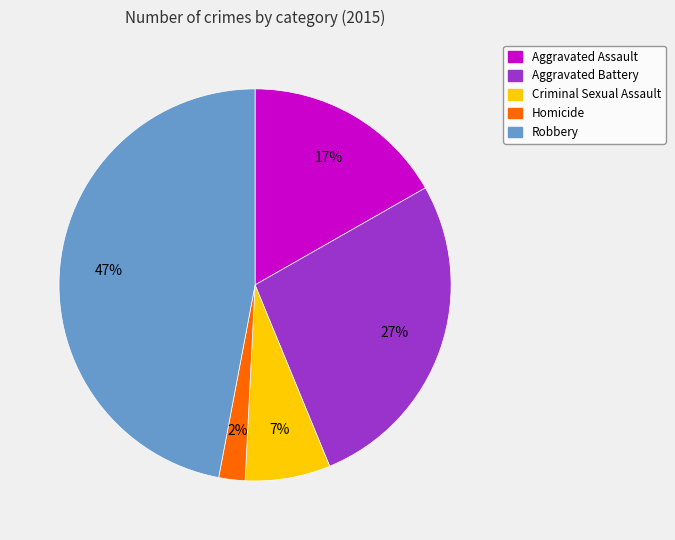

What percentage is the Aggravated Battery slice, to the nearest percent?

27%